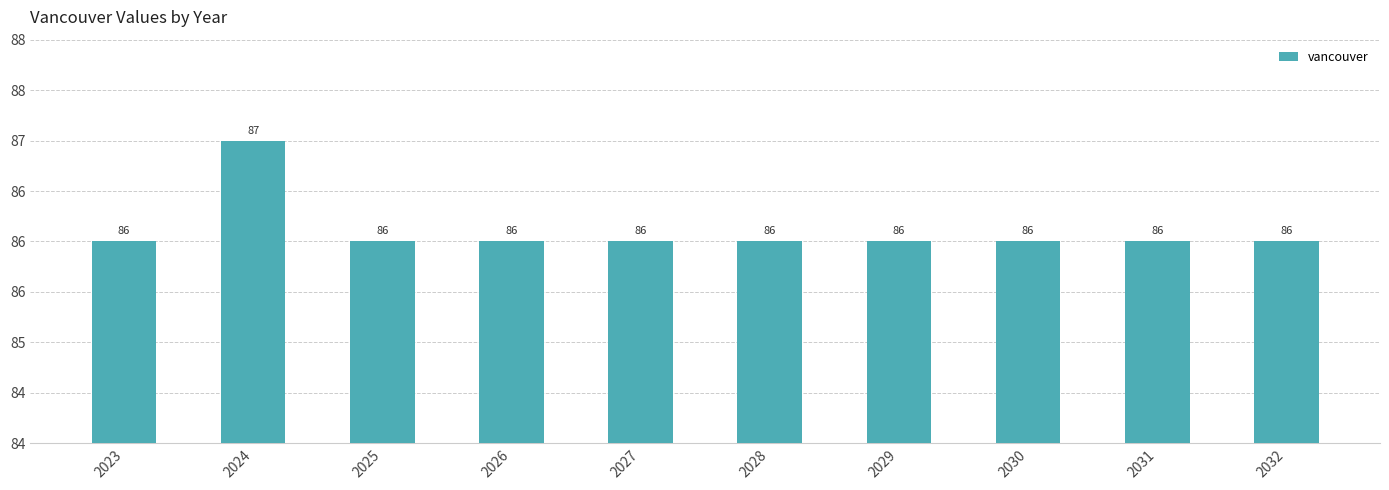

Reading right to left, extract all data points from this chart.

86	86	86	86	86	86	86	86	87	86